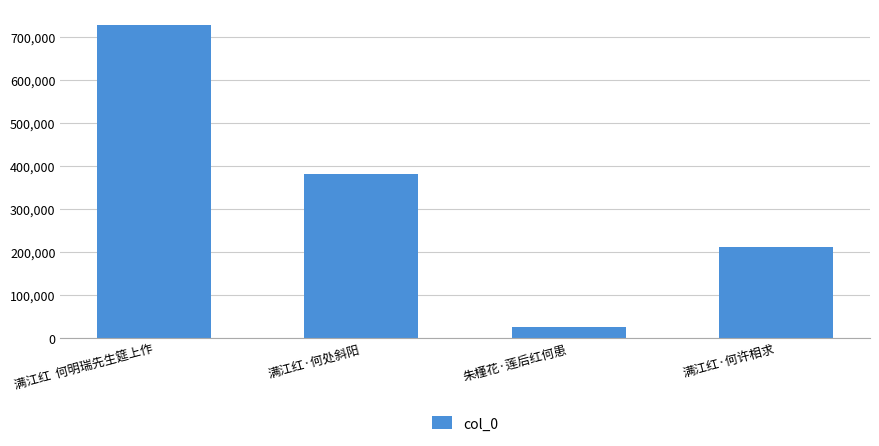

How many data points are less than 380044?

2